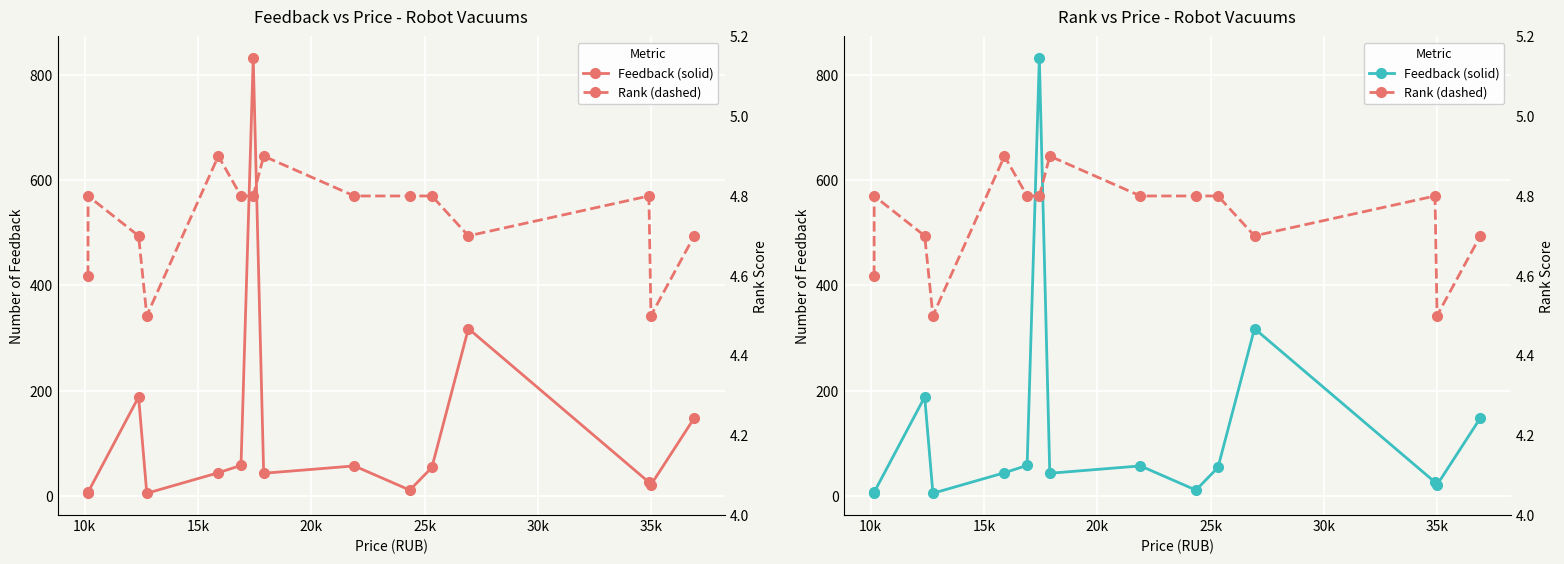

In Feedback, how many points are higher than both neighbors (excluding endpoints)?

4